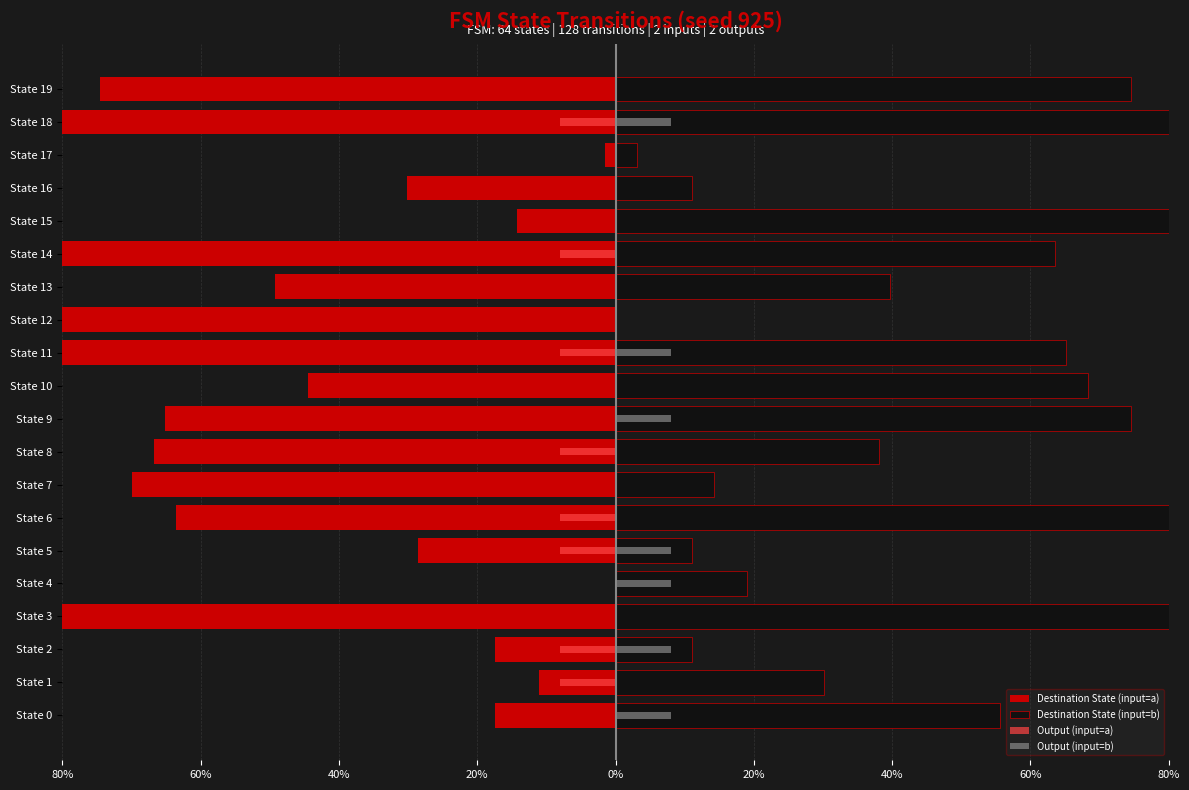

What is the difference between the maximum and minimum values in the Output (input=a) series?

8.0